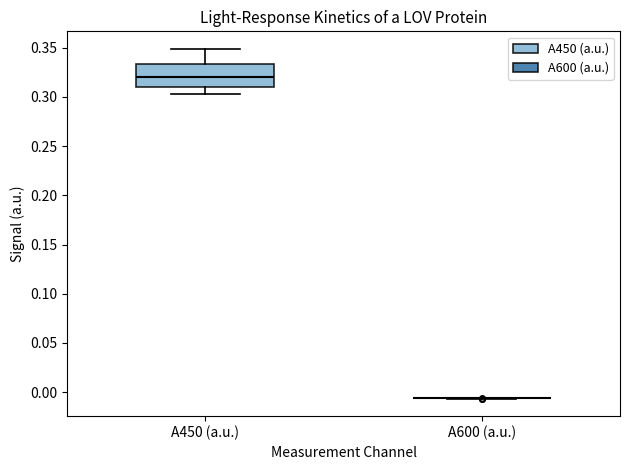

Reading left to right, transcribe this box plot: for each box, give where its median line is, the range the box spans, and where its two whiskers end, as read against the y-axis. The values are not printed on the chart, so give them approximately, as read against the axis.

A450 (a.u.): median 0.320, box 0.310 to 0.335, whiskers 0.305 to 0.350
A600 (a.u.): box collapsed to a line at -0.005, whiskers -0.005 to -0.005